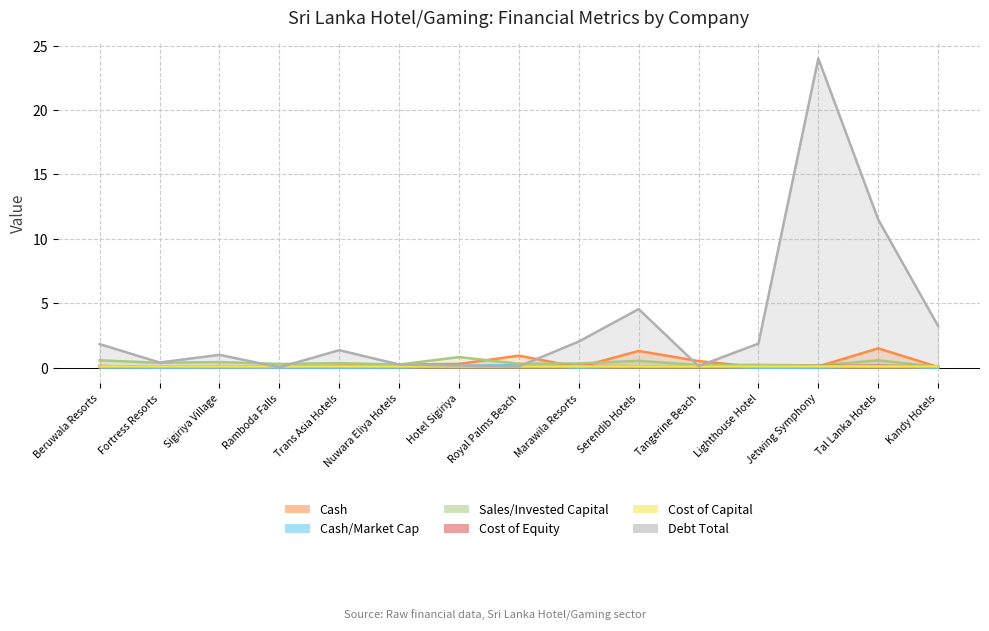

How many lines are shown in the chart?

6